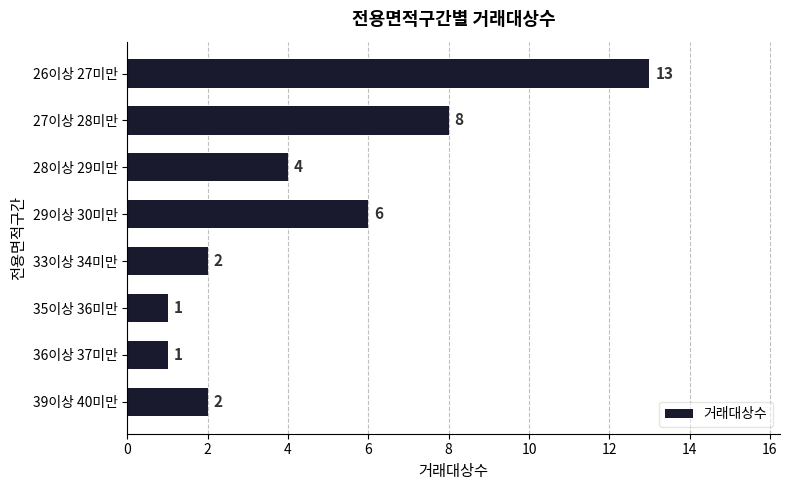

What is the label of the 2nd bar from the top?

27이상 28미만